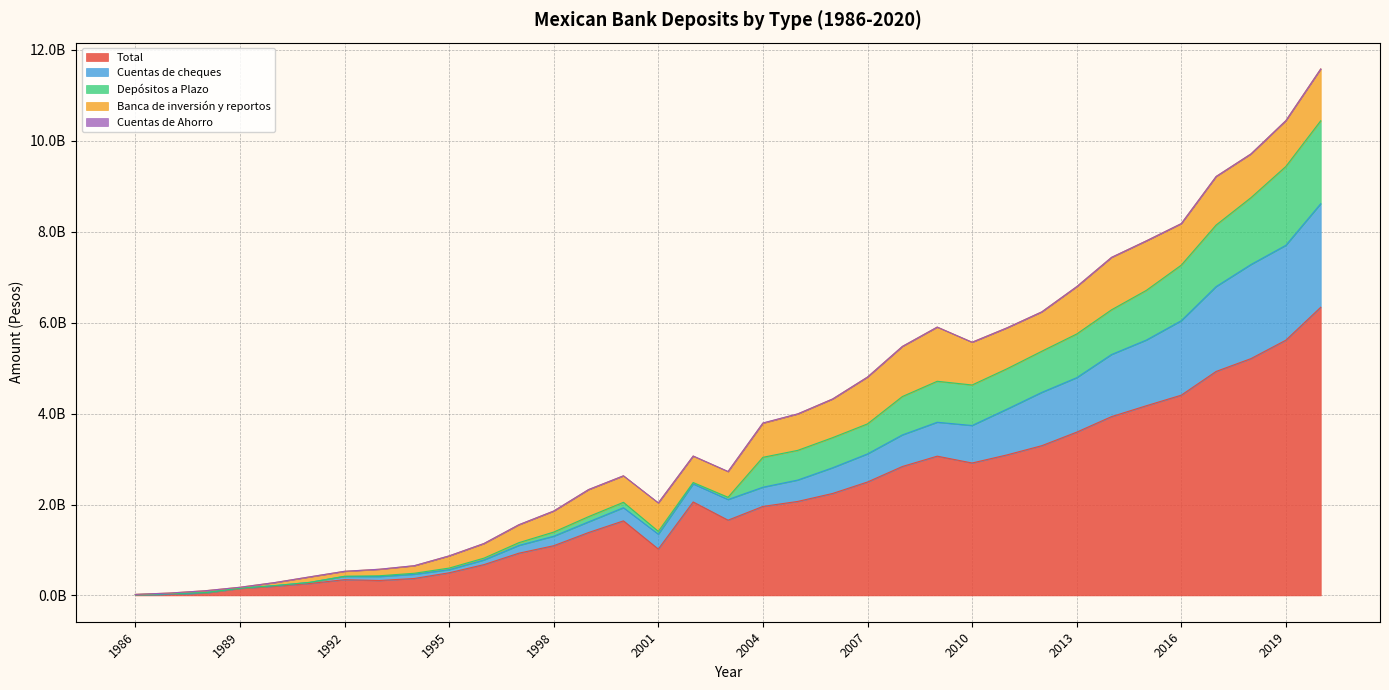

The value of Depósitos a Plazo at 2008 is 4375402207.7. True or false?

True